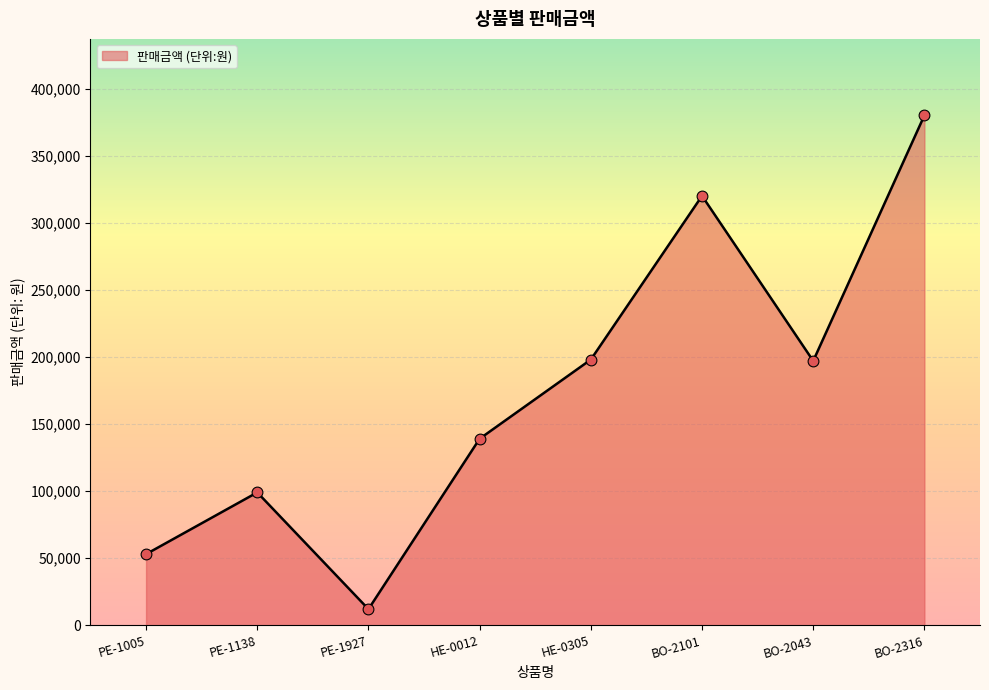

What is the ratio of the value at PE-1927 to the value at HE-0012?

0.1